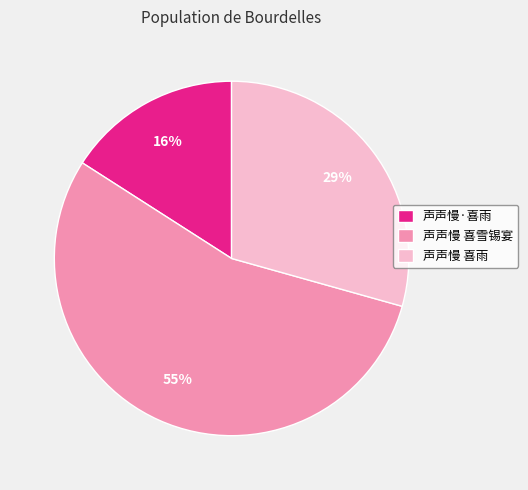

Is 声声慢 喜雨 the majority of the pie?

No